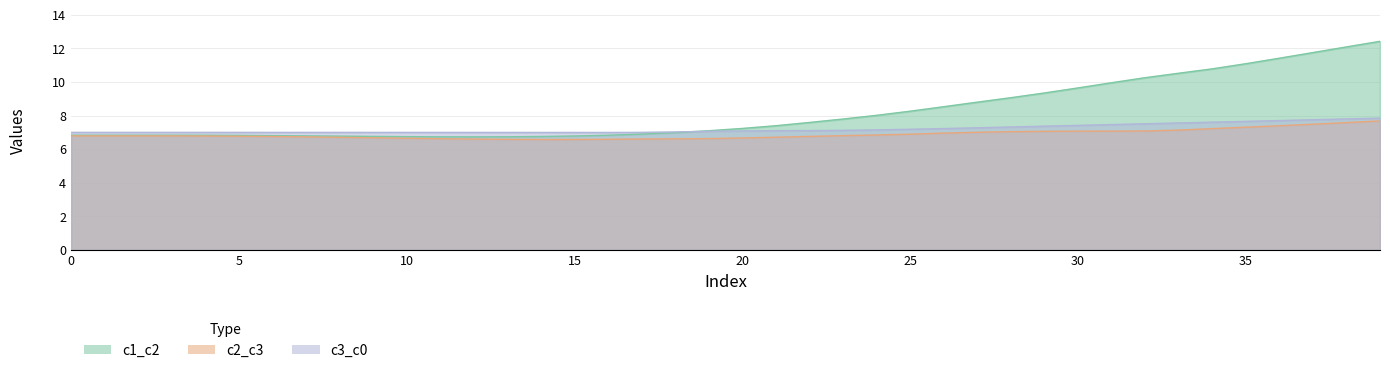

What is the difference between the maximum and second lowest values in the c3_c0 series?

0.9